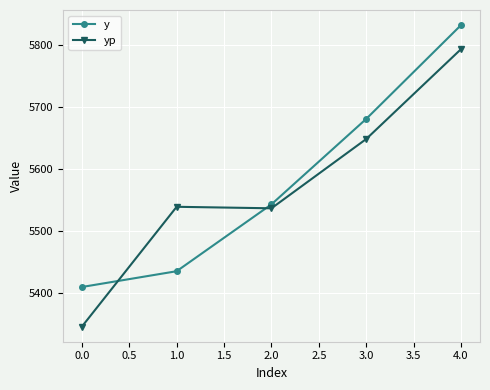

Is it true that yp equals 2846.6 at 1.0?

False